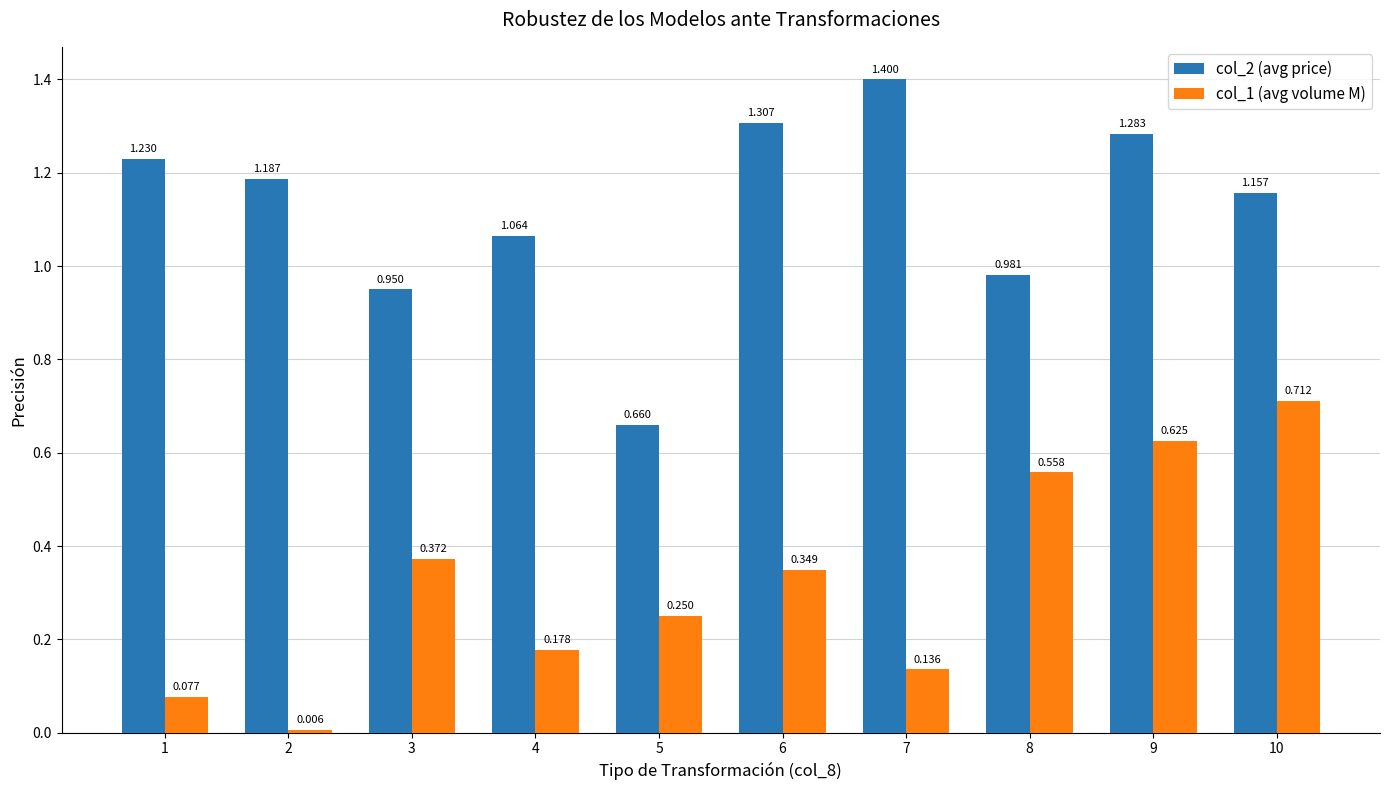

What is the total value across all series at 7?

1.5